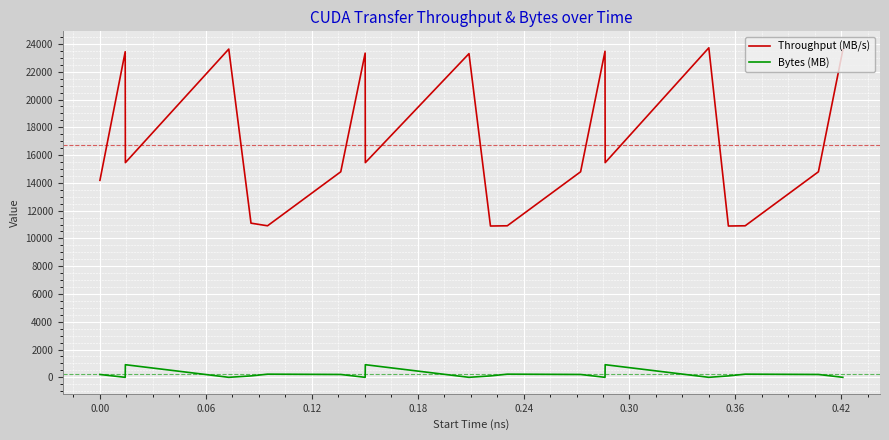

True or false: Bytes (MB) and Throughput (MB/s) cross at least once.

False